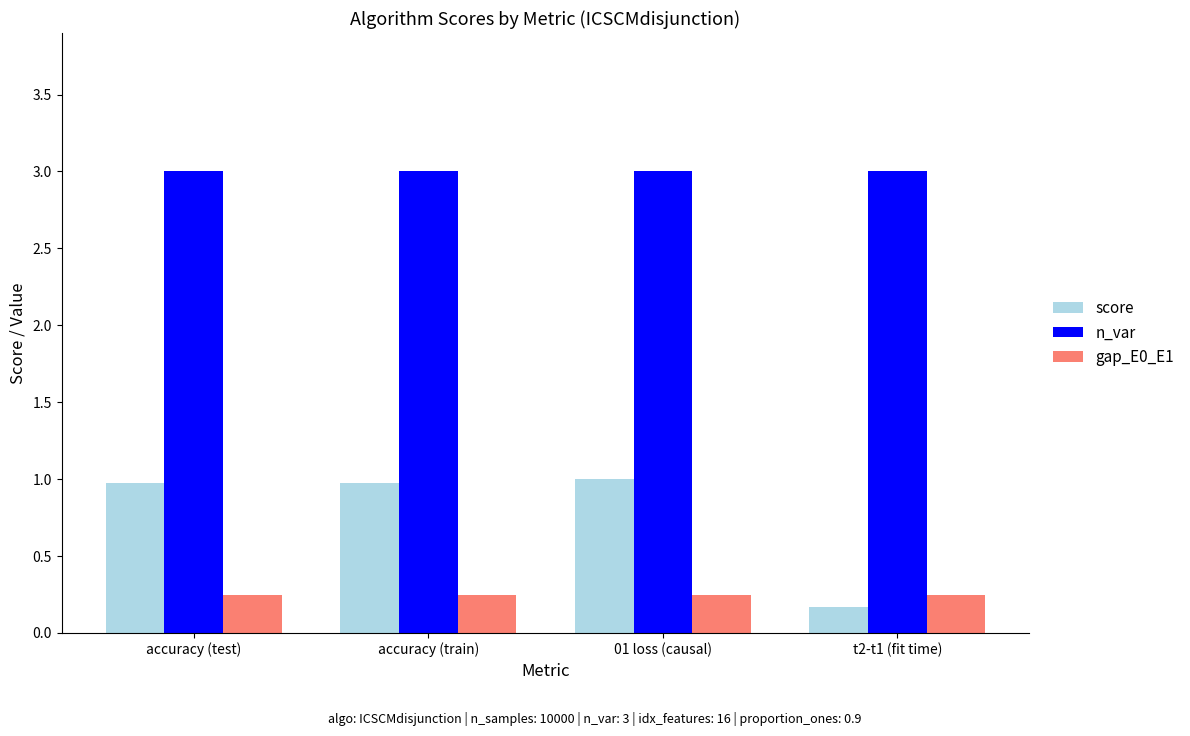

Which series has the widest spread of values?

score